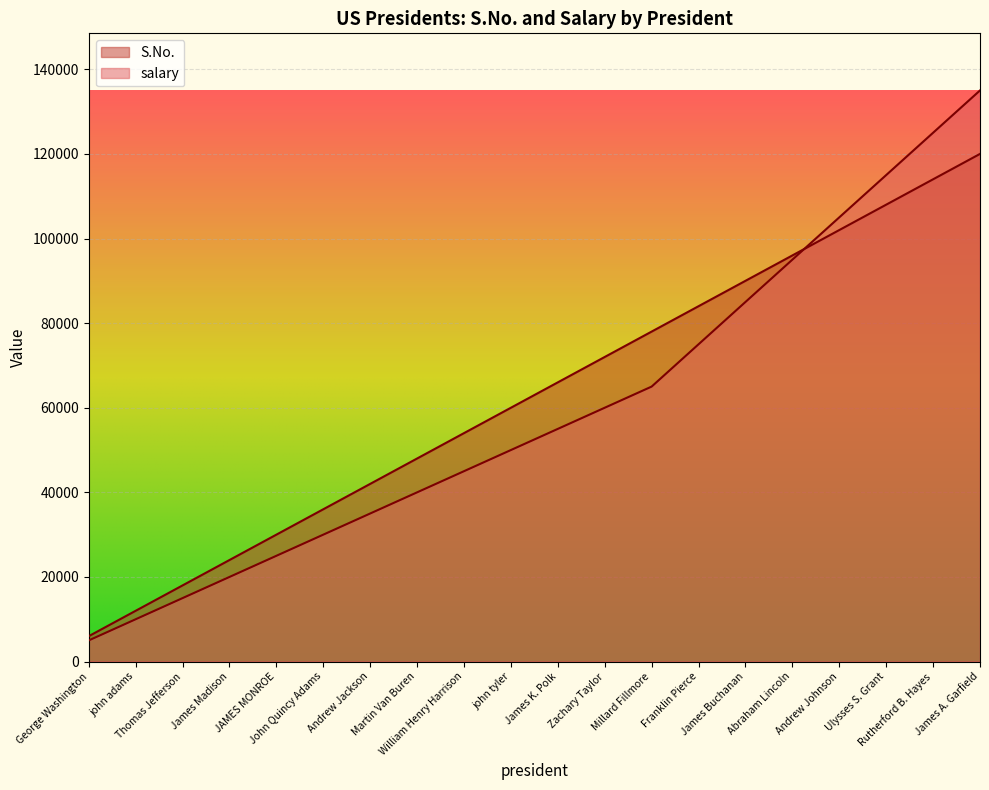

True or false: S.No. has more than 1 points higher than both neighbors.

False